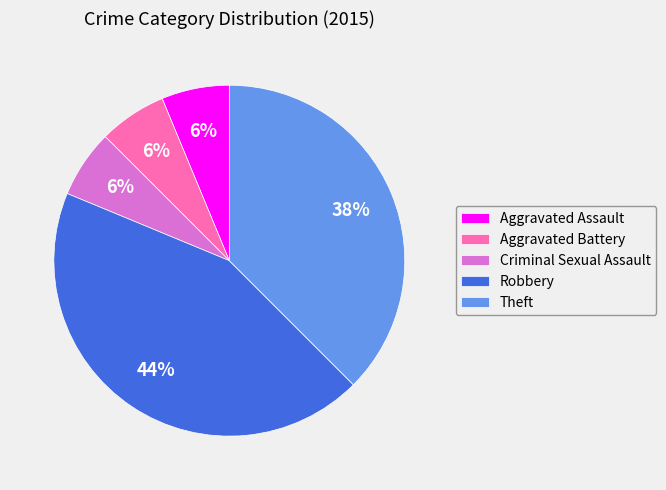

What is the ratio of the value at Criminal Sexual Assault to the value at Aggravated Battery?

1.0